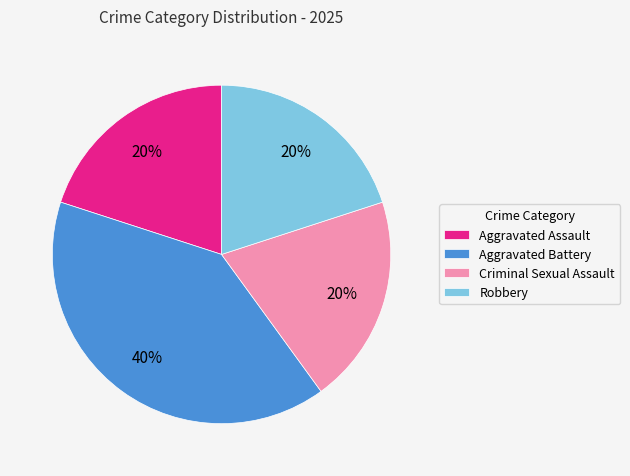

To the nearest percent, what is the combined percentage of Aggravated Battery and Aggravated Assault?

60%